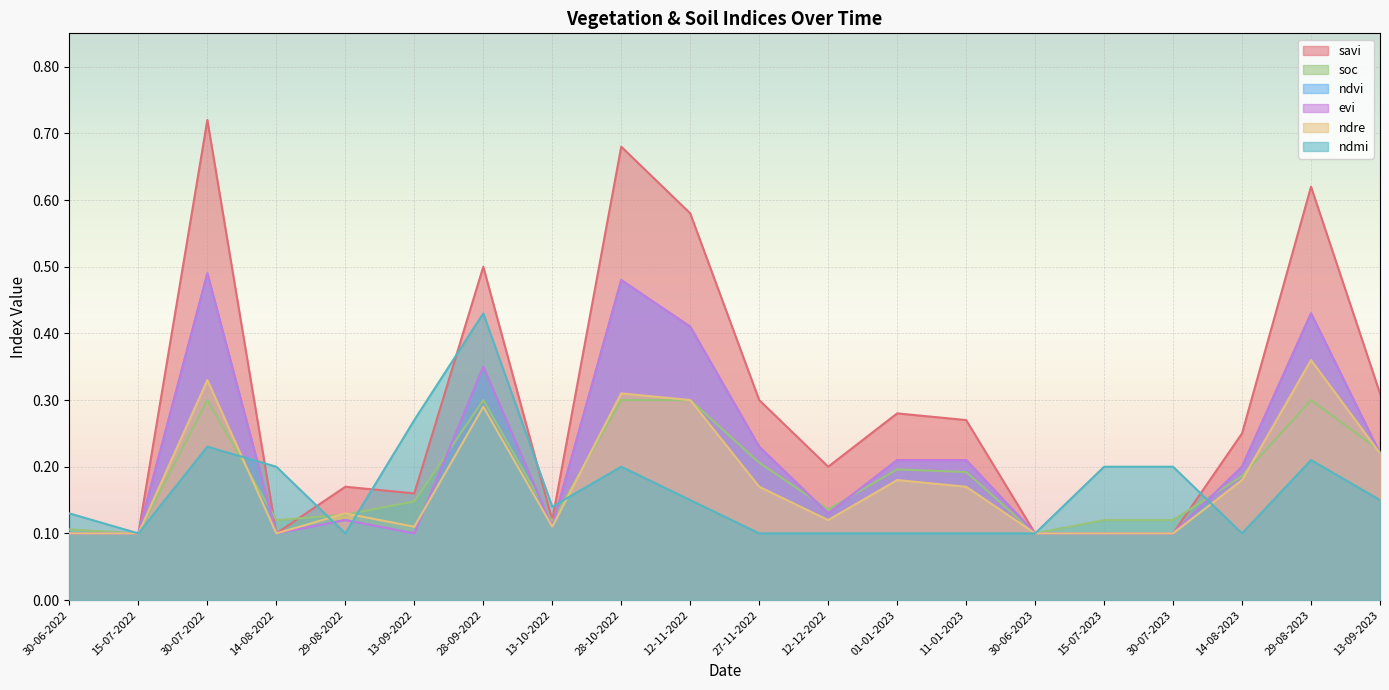

True or false: savi and ndvi intersect in this chart.

False